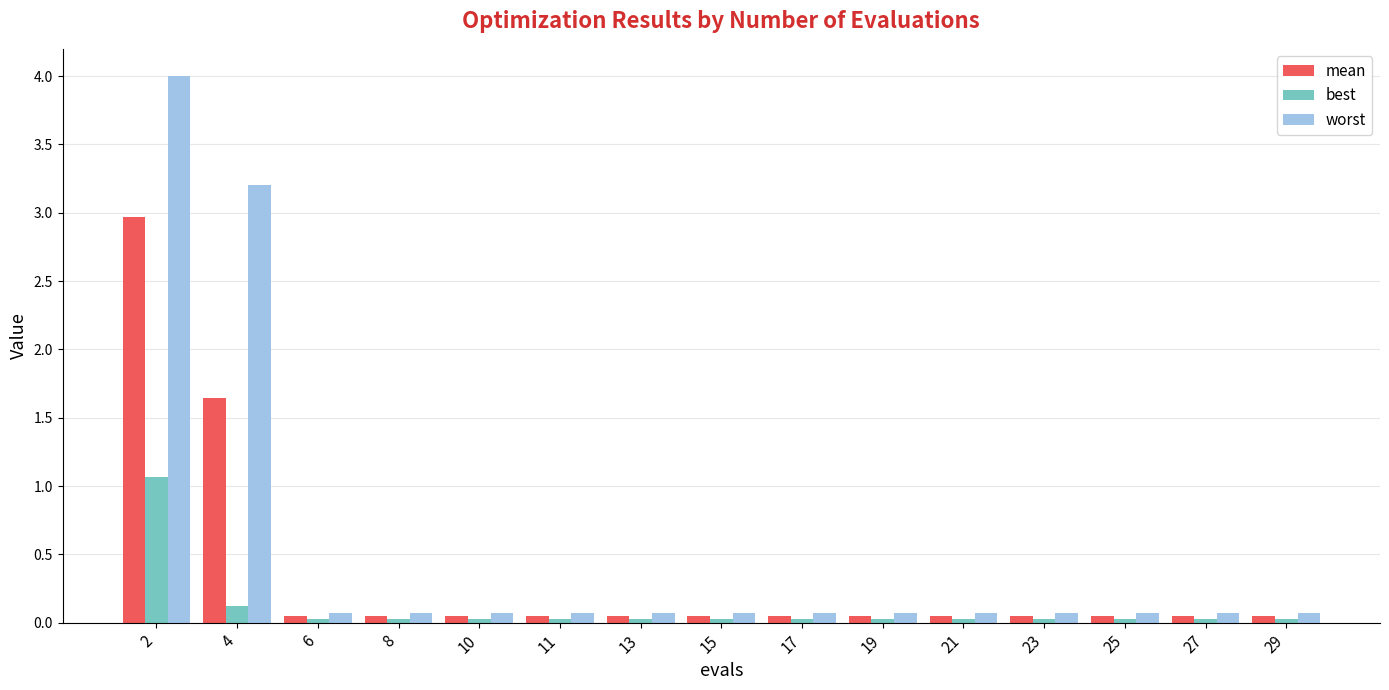

The best series shows 0.0 at 27. True or false?

True